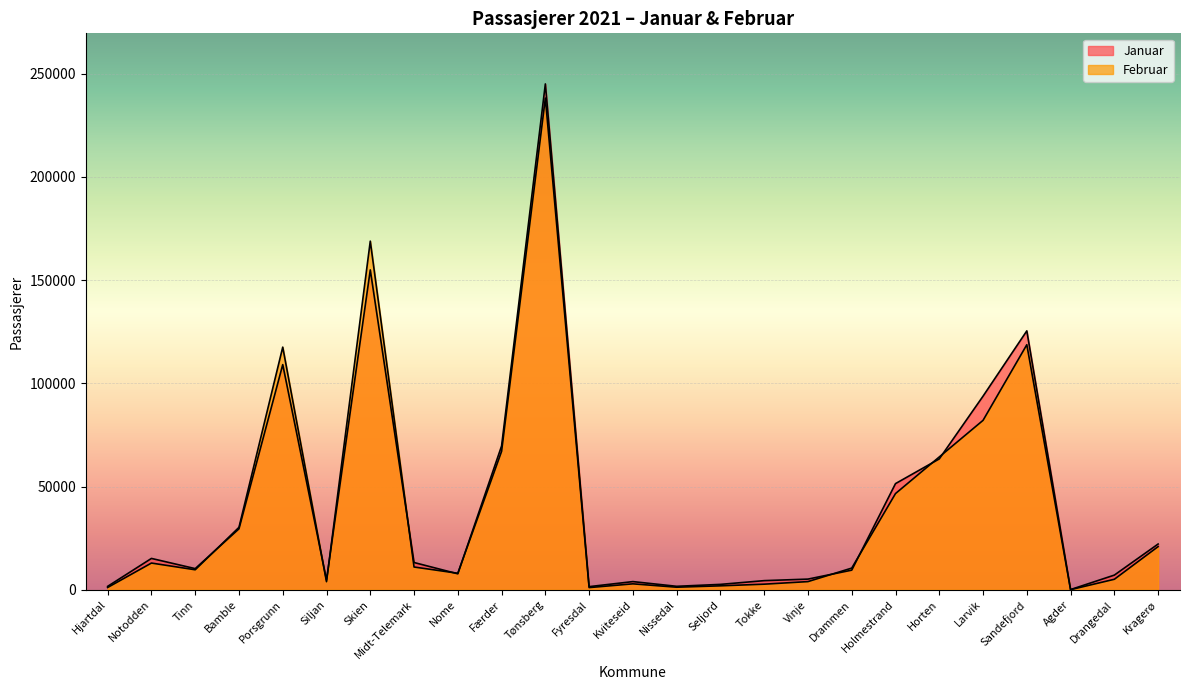

What is the label of the 13th point from the right?

Kviteseid